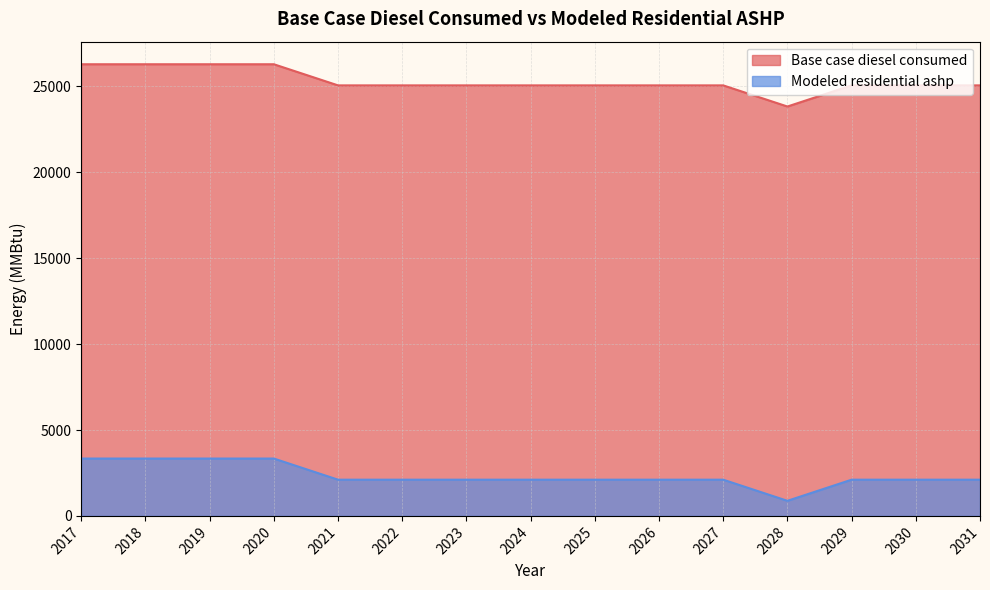

True or false: Modeled residential ashp and Base case diesel consumed cross at least once.

False